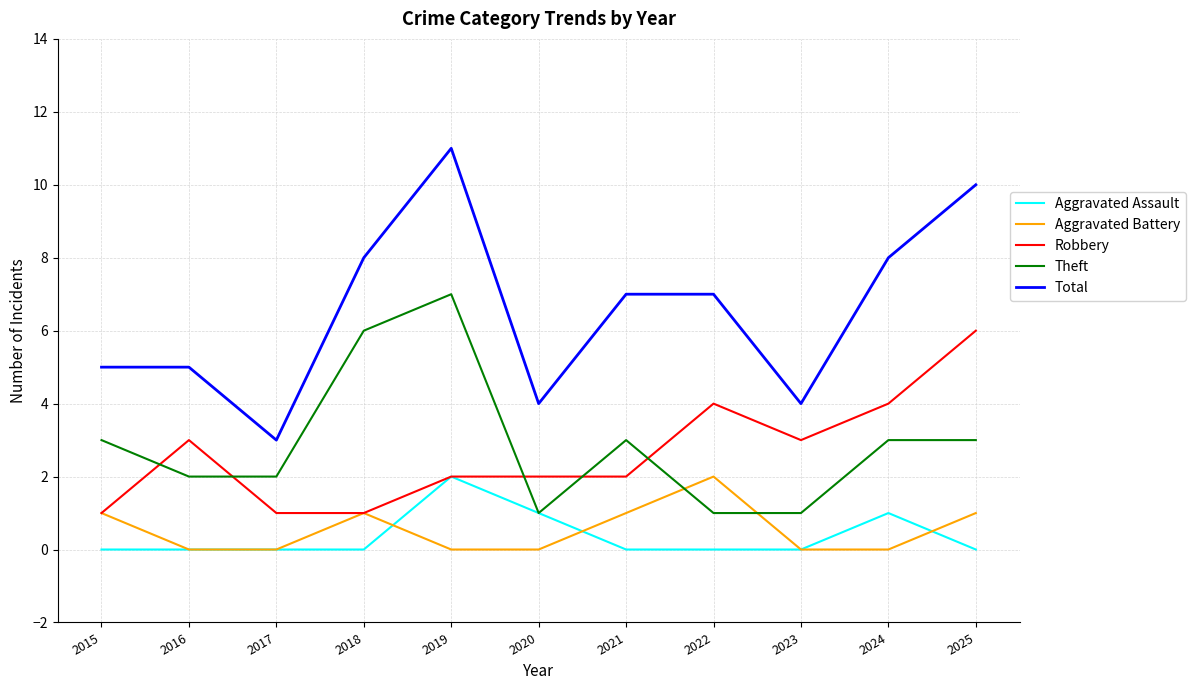

At which category is the sum across all series the highest?

2019